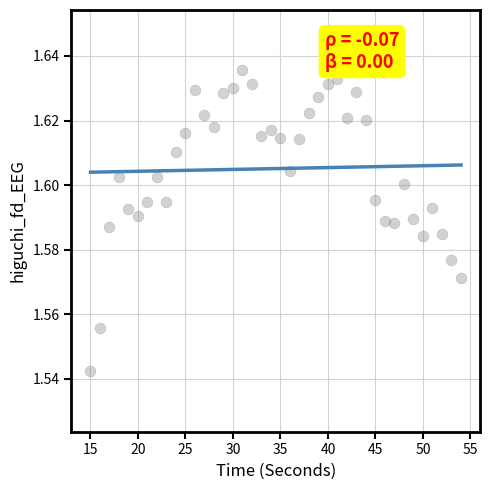

What is the range of X values (max minus min)?

39.0